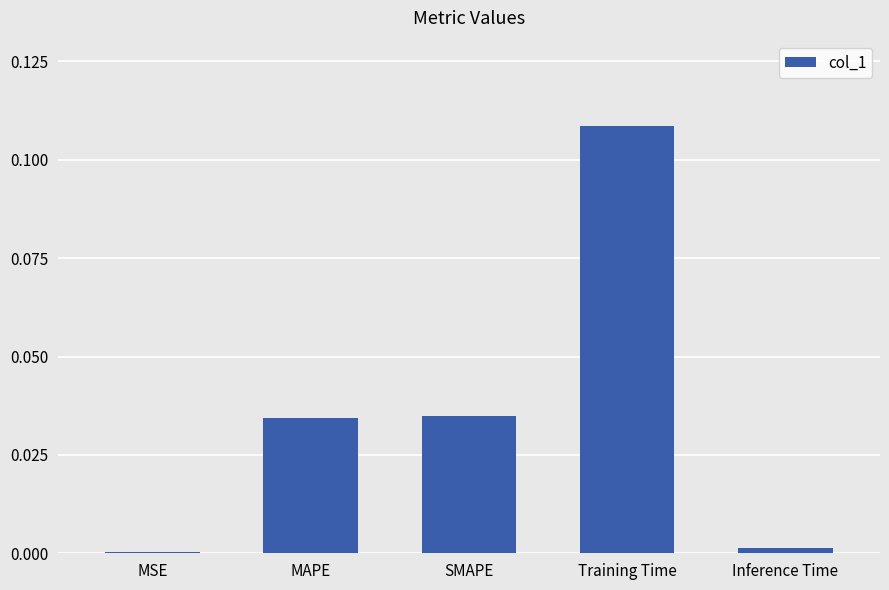

True or false: the data shows 0.0 at Inference Time.

True